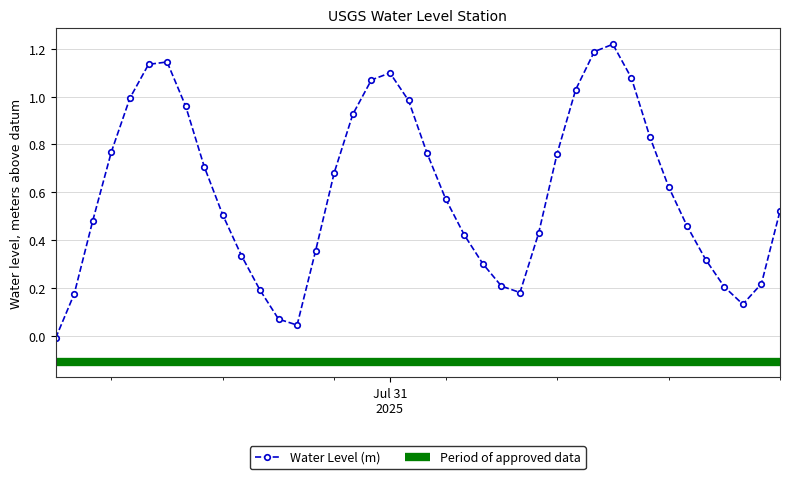

Reading left to right, extract all data points from this chart.

-0.0	0.2	0.5	0.8	1.0	1.1	1.1	1.0	0.7	0.5	0.3	0.2	0.1	0.0	0.4	0.7	0.9	1.1	1.1	1.0	0.8	0.6	0.4	0.3	0.2	0.2	0.4	0.8	1.0	1.2	1.2	1.1	0.8	0.6	0.5	0.3	0.2	0.1	0.2	0.5